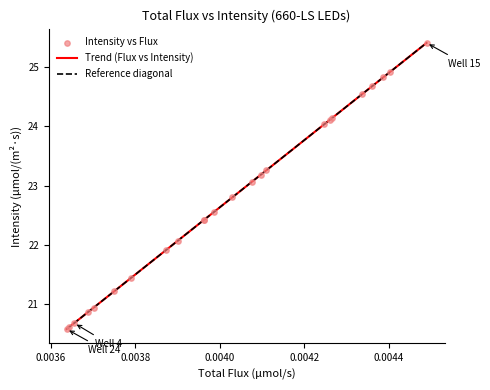

What is the change in value from 1 to 22?

+2.0